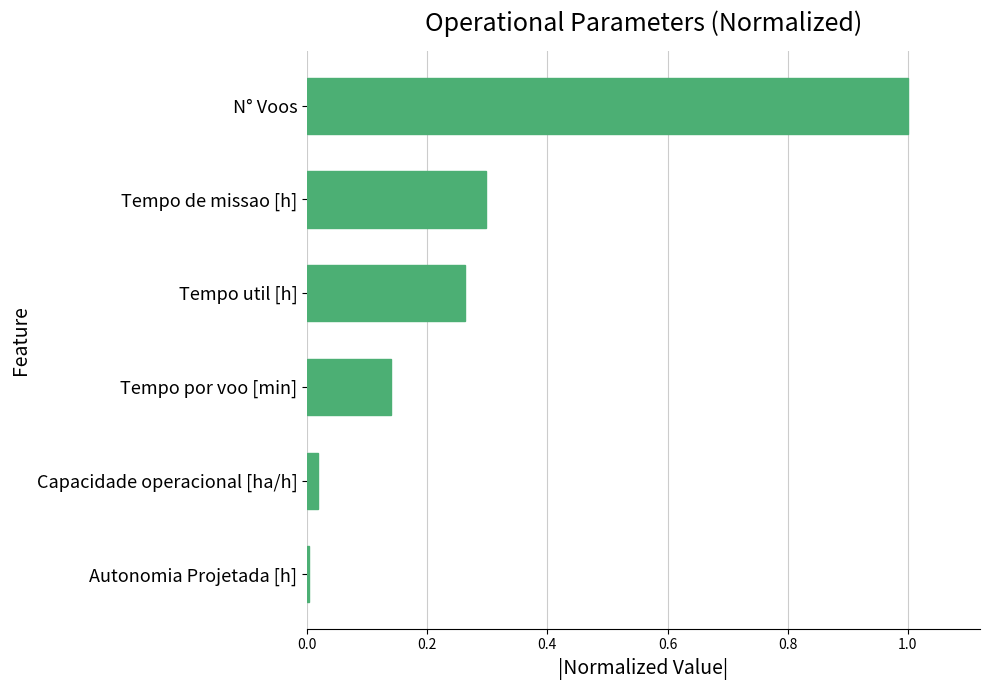

Is it true that the value at Tempo util [h] is 0.4?

False